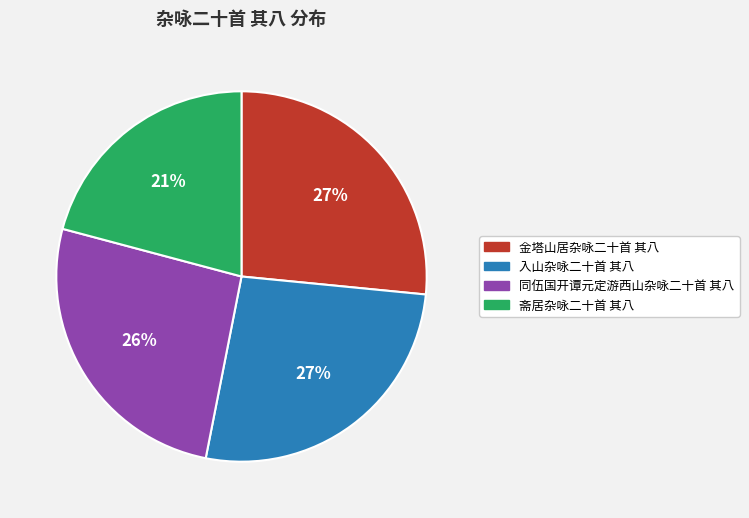

Is 入山杂咏二十首 其八 the majority of the pie?

No